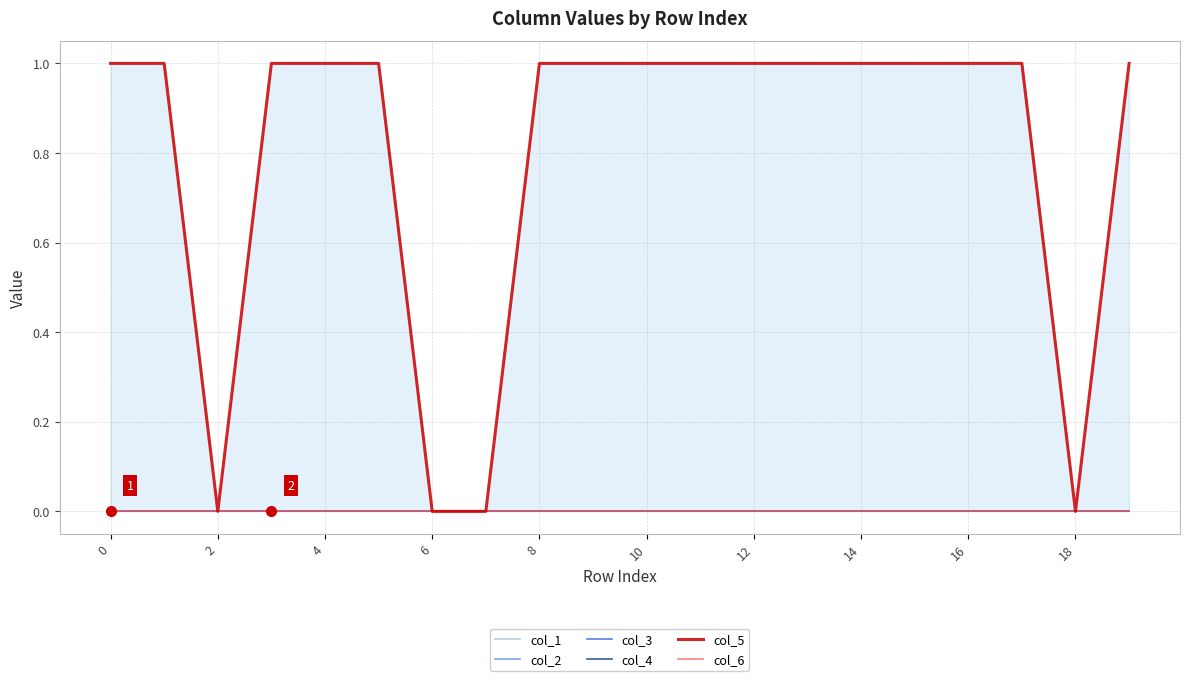

How many distinct data groups are displayed?

6